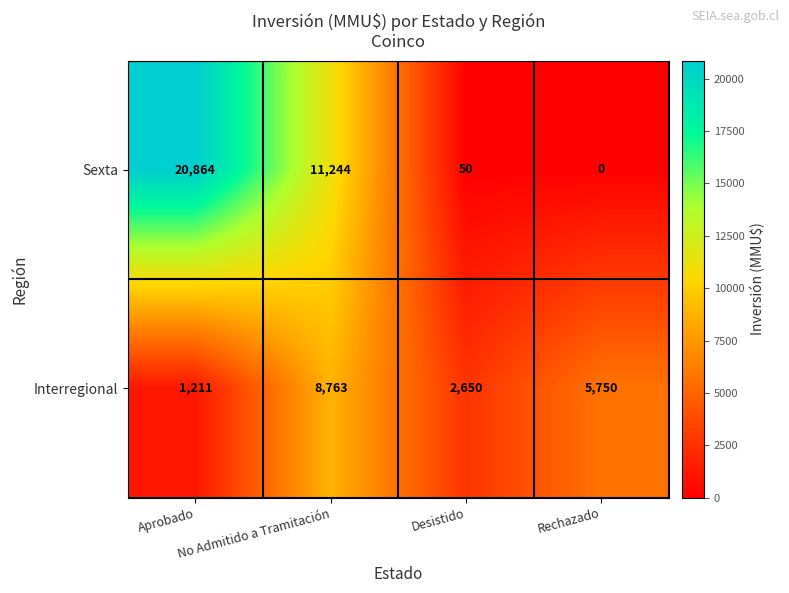

List the series in order of their peak value, highest first.

Sexta, Interregional